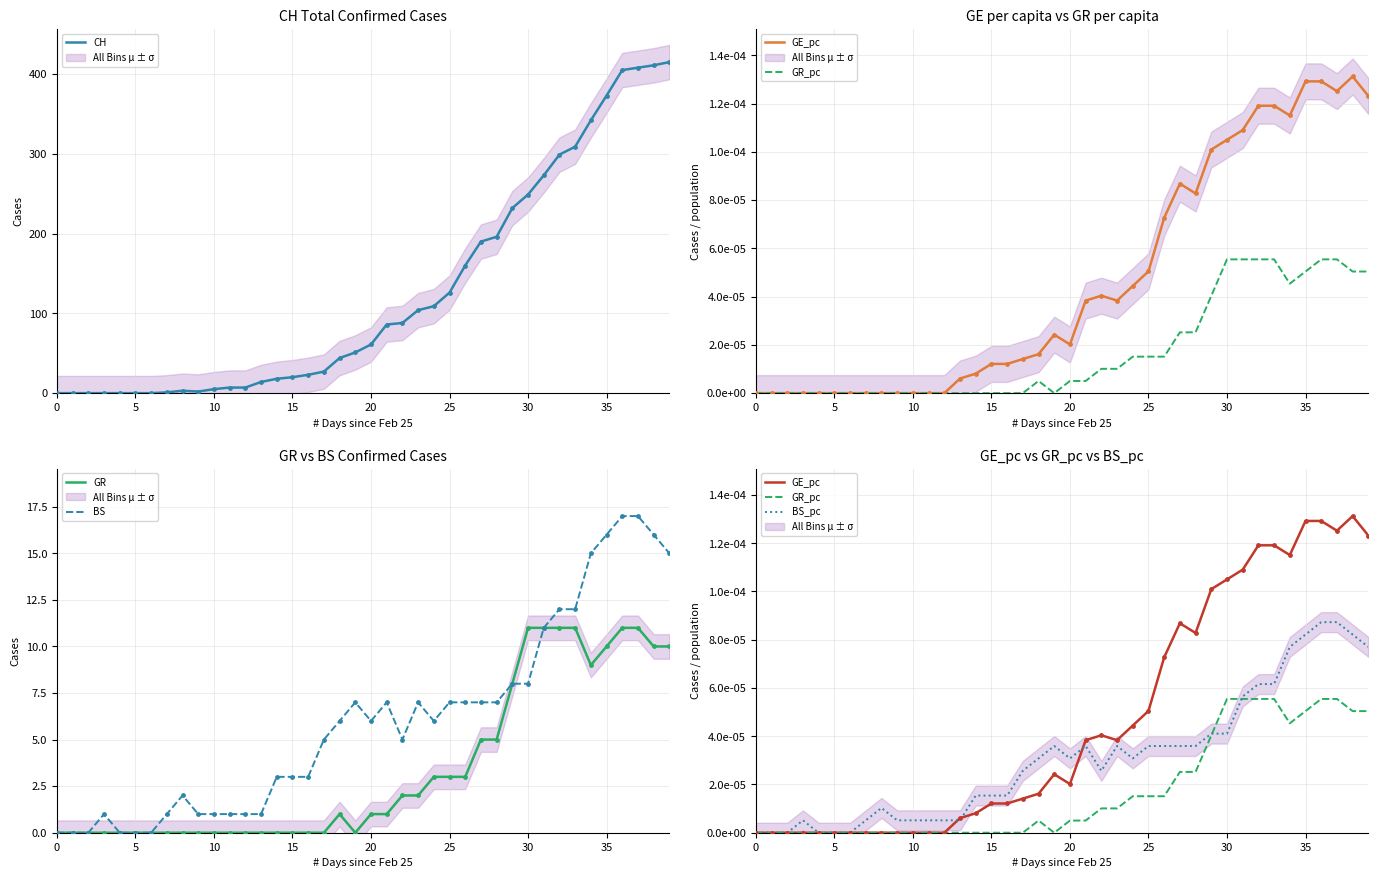

Which series has the largest total across all categories?

CH